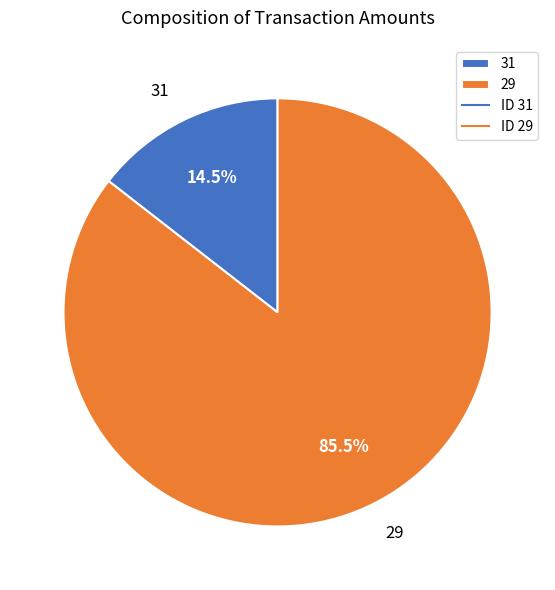

To the nearest percent, what is the difference between the 31 and 29 slice percentages?

71%